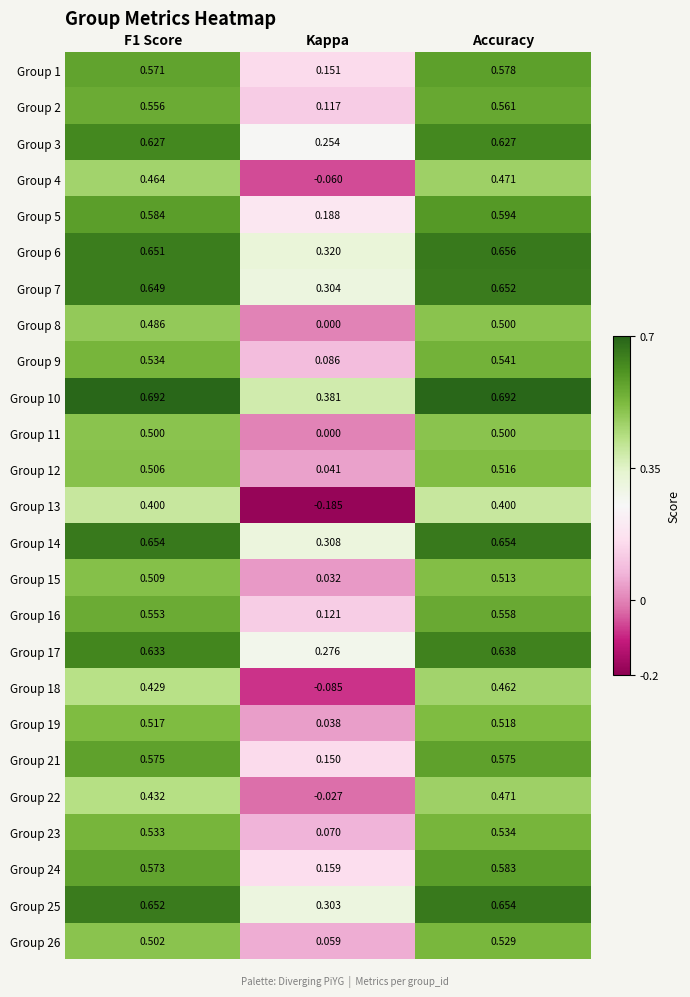

Which category has the highest value in the Group 2 series?

Accuracy